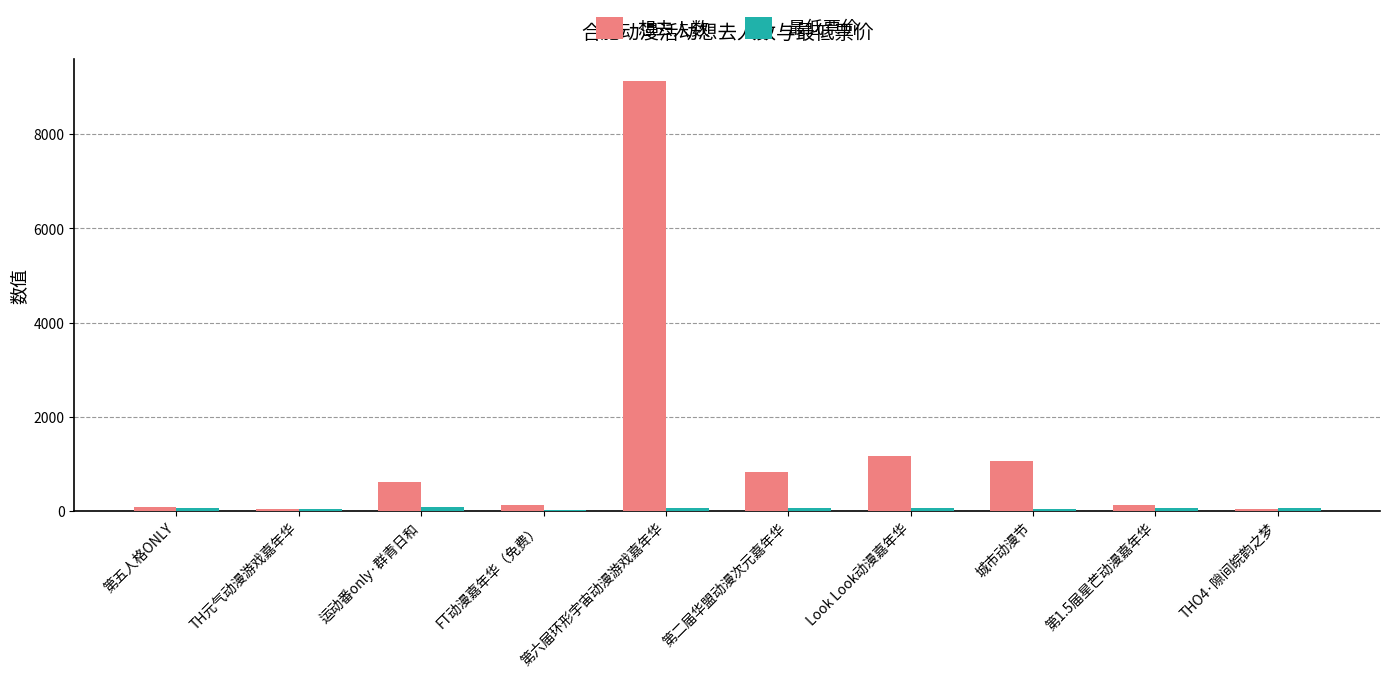

How many series are shown in this chart?

2